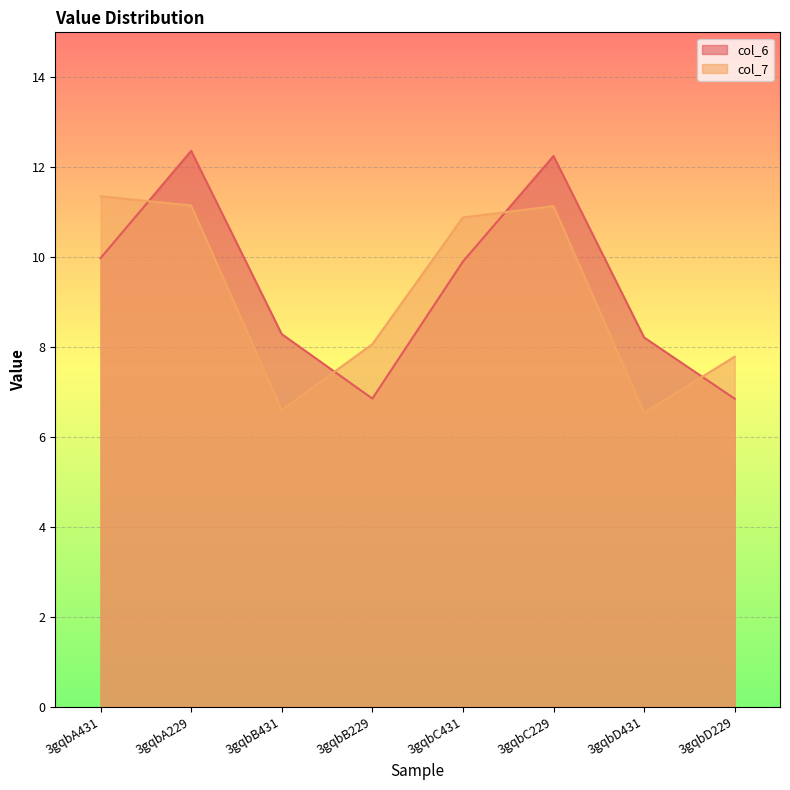

How many series are shown in this chart?

2